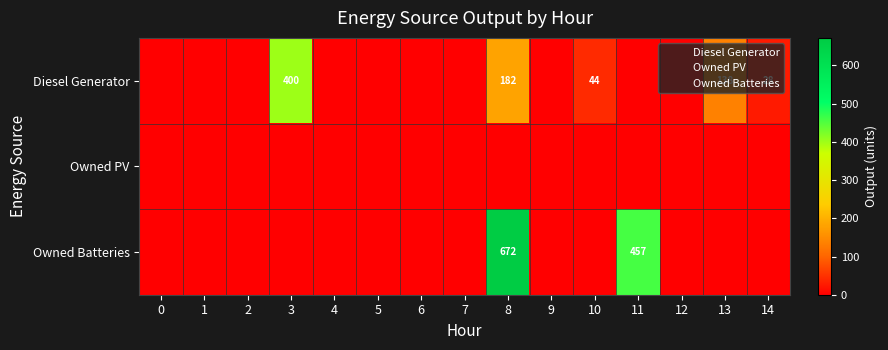

At which category is the sum across all series the highest?

8